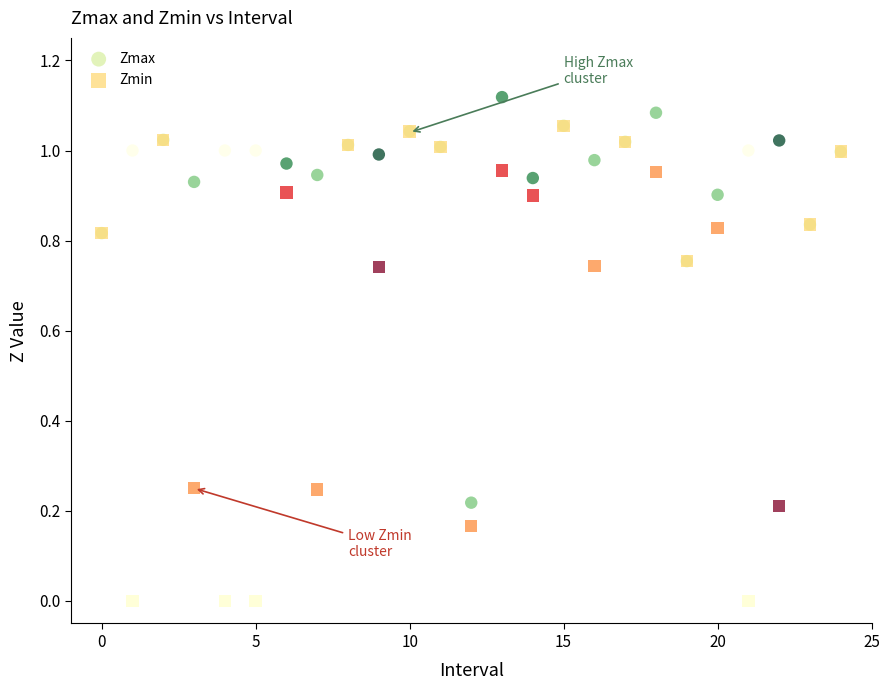

What are all the series names shown in the legend?

Zmax, Zmin